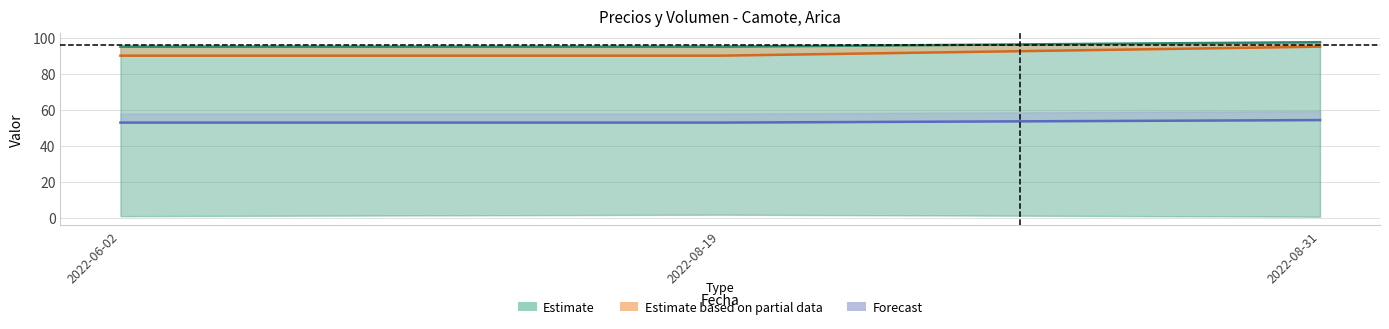

What is the lowest value of the Forecast series?

52.8